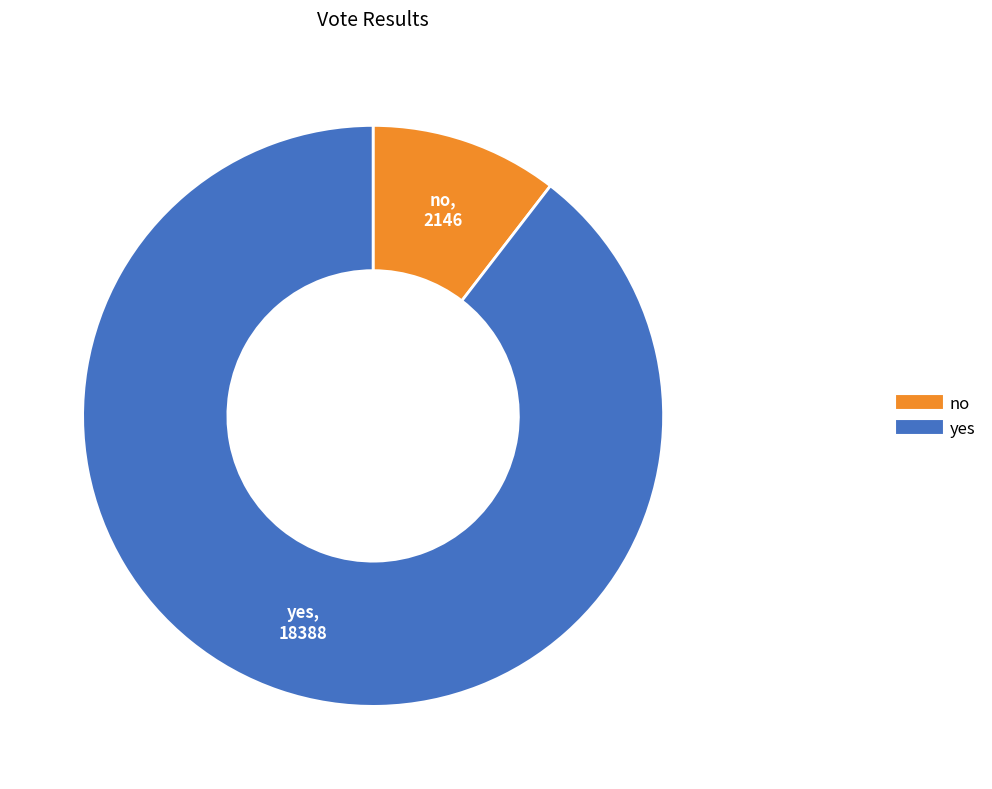

The no slice represents 10% of the pie. True or false?

True